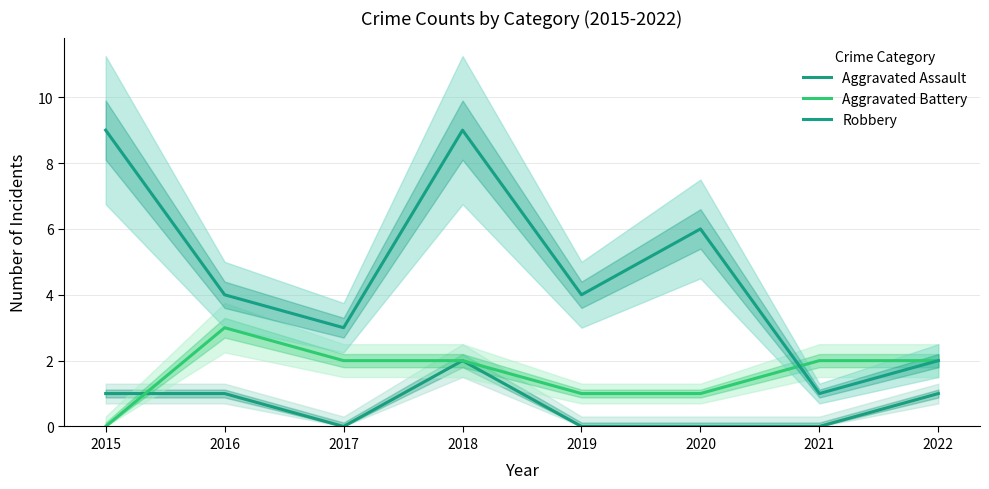

At which label is Robbery closest to 5?

2016